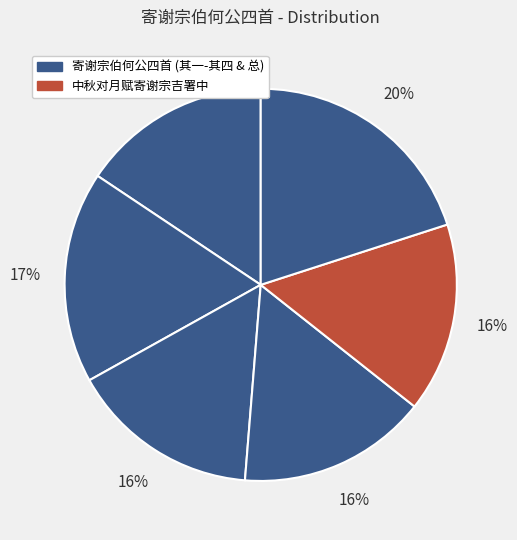

Count the number of slices in the pie.

6